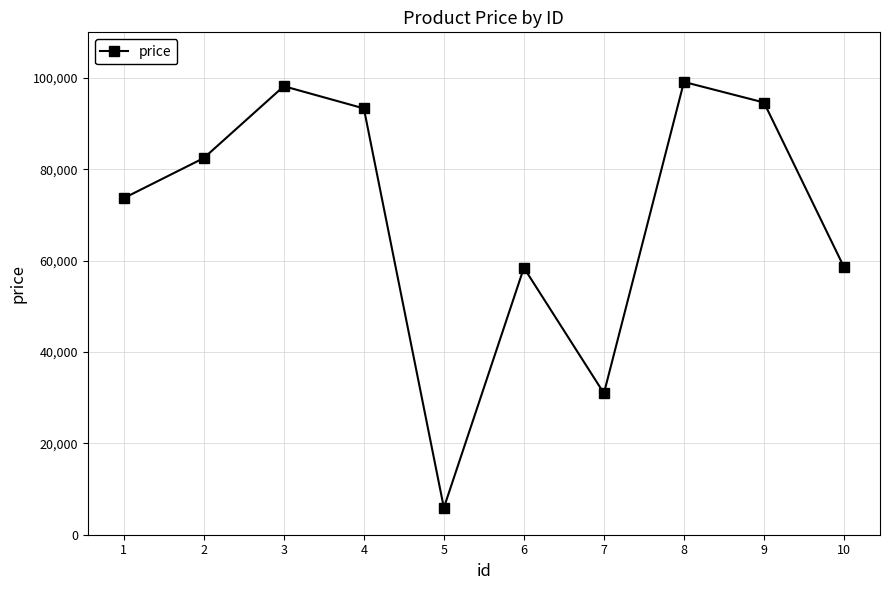

What is the value of the 2nd point from the left?

82474